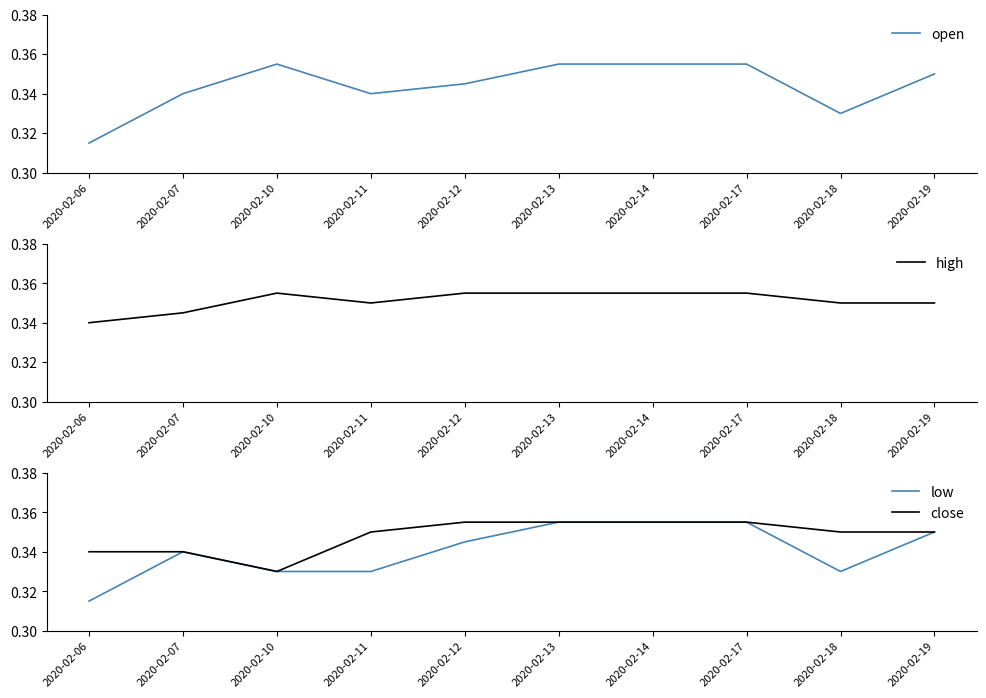

How many distinct data groups are displayed?

4